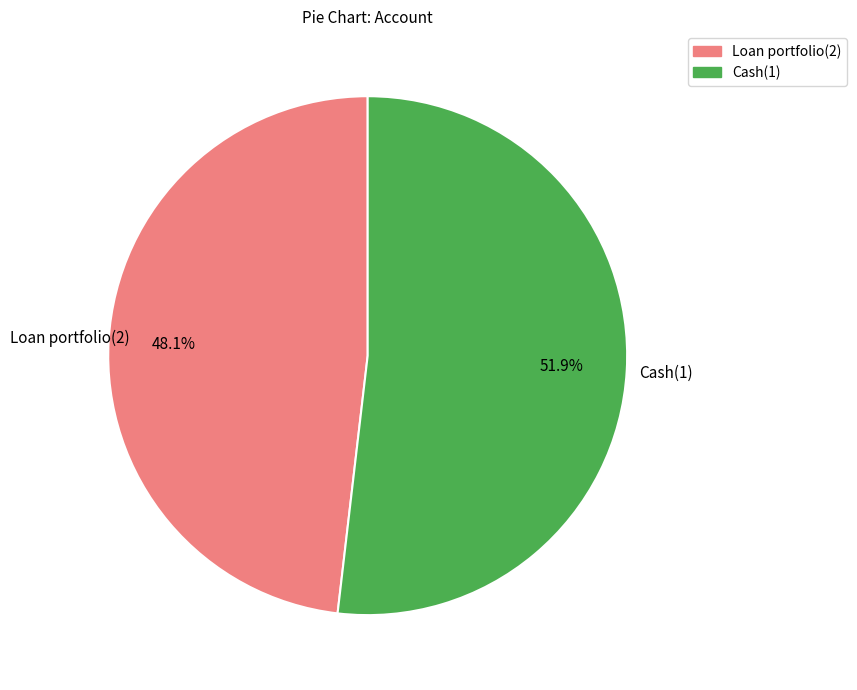

Rank the categories by value from lowest to highest.

Loan portfolio(2), Cash(1)